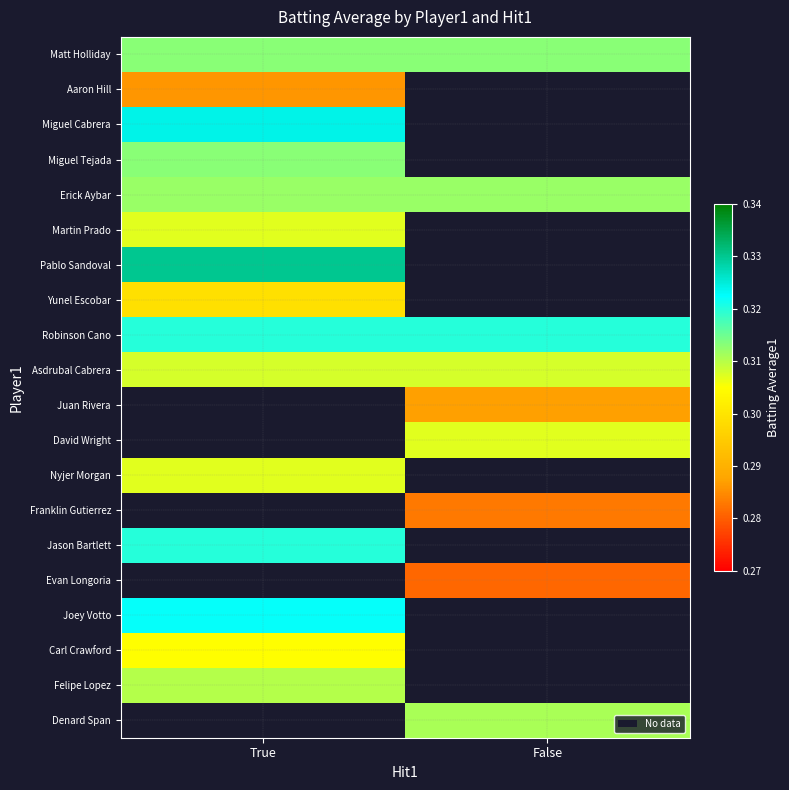

Reading right to left, list all the values displayed in this chart.

Matt Holliday: False=0.3	True=0.3
Aaron Hill: False=0.0	True=0.3
Miguel Cabrera: False=0.0	True=0.3
Miguel Tejada: False=0.0	True=0.3
Erick Aybar: False=0.3	True=0.3
Martin Prado: False=0.0	True=0.3
Pablo Sandoval: False=0.0	True=0.3
Yunel Escobar: False=0.0	True=0.3
Robinson Cano: False=0.3	True=0.3
Asdrubal Cabrera: False=0.3	True=0.3
Juan Rivera: False=0.3	True=0.0
David Wright: False=0.3	True=0.0
Nyjer Morgan: False=0.0	True=0.3
Franklin Gutierrez: False=0.3	True=0.0
Jason Bartlett: False=0.0	True=0.3
Evan Longoria: False=0.3	True=0.0
Joey Votto: False=0.0	True=0.3
Carl Crawford: False=0.0	True=0.3
Felipe Lopez: False=0.0	True=0.3
Denard Span: False=0.3	True=0.0